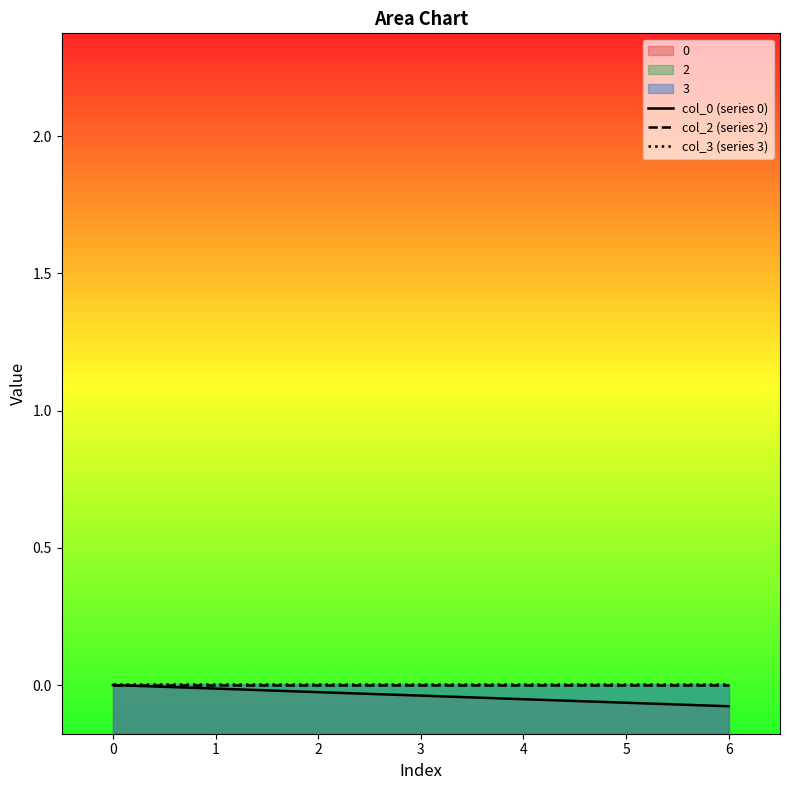

How many lines are shown in the chart?

3